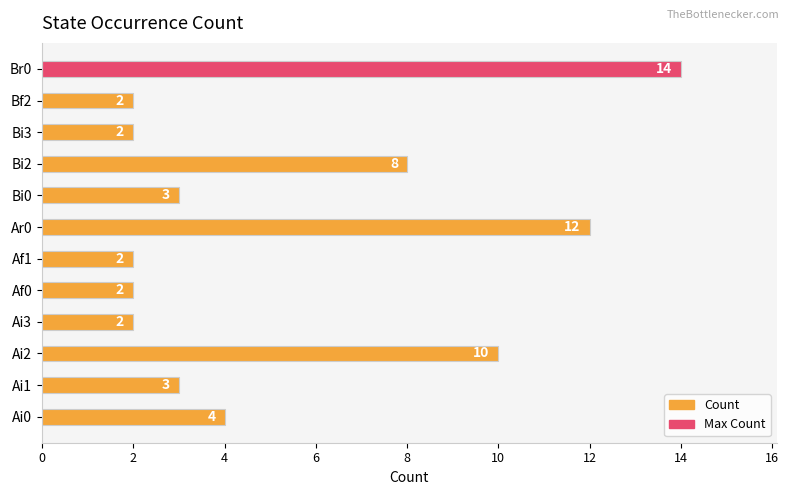

The chart shows a value of 2 at Af0. True or false?

True